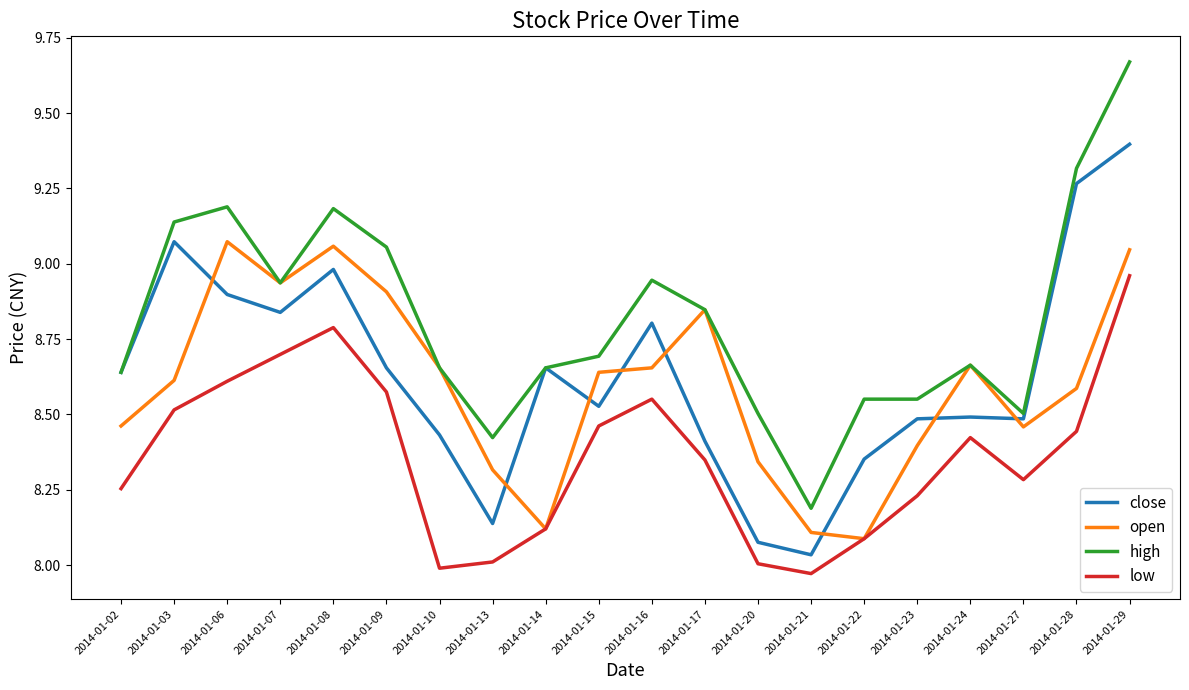

Where is the first local minimum for high?

2014-01-07